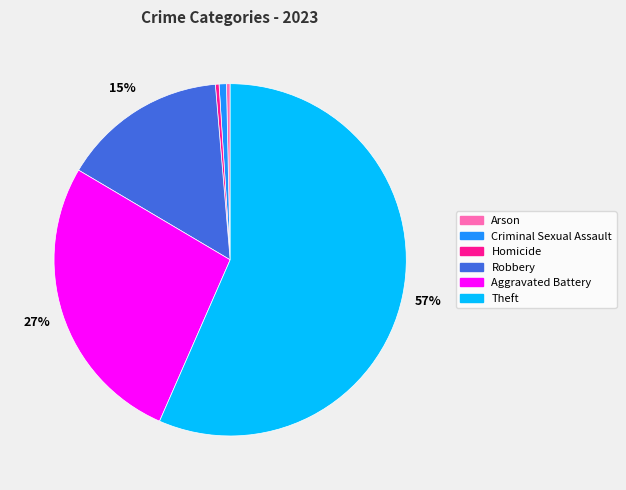

True or false: Criminal Sexual Assault accounts for 1% of the total.

True